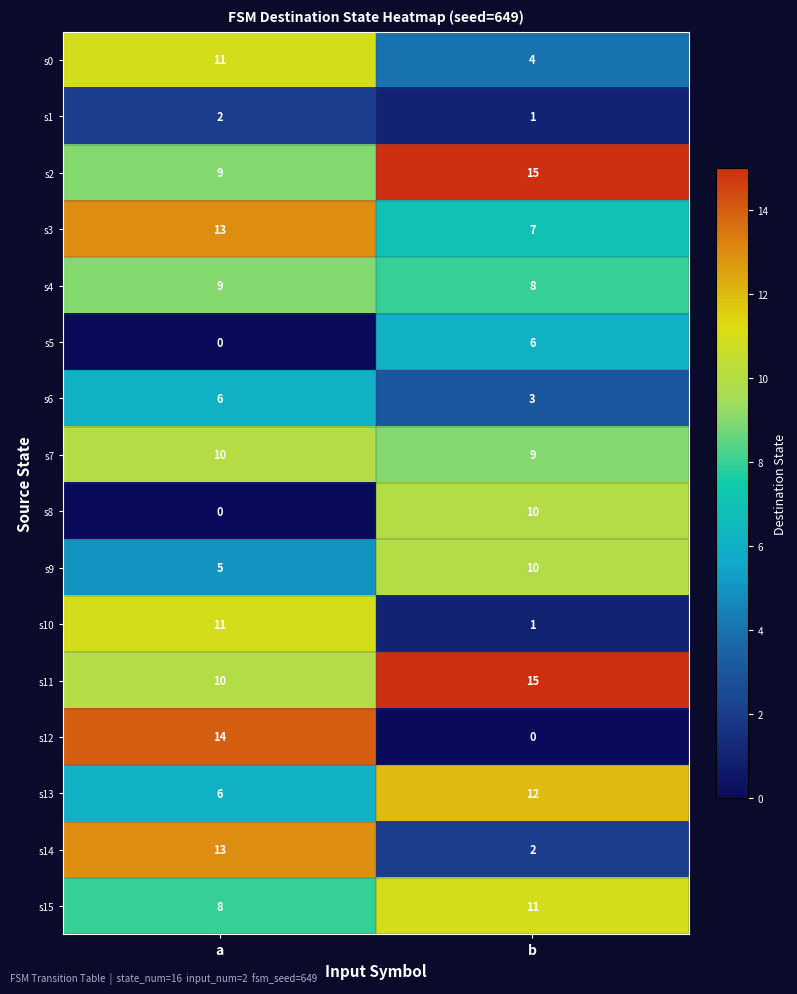

Rank the categories by s9 value from highest to lowest.

b, a